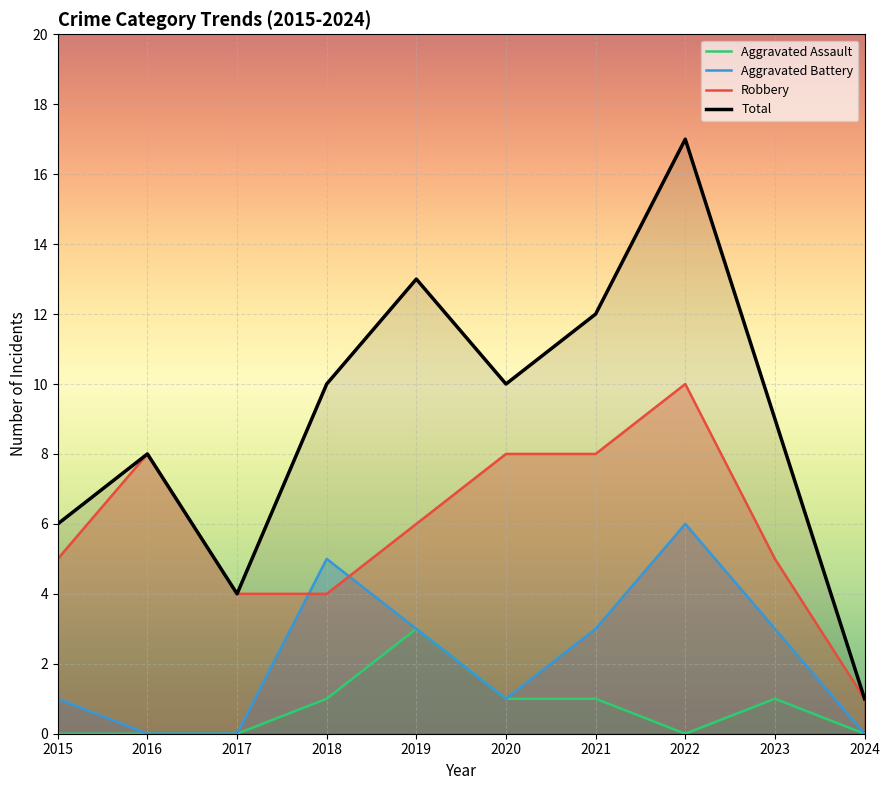

What is the sum of the Aggravated Battery values at 2015 and 2019?

4